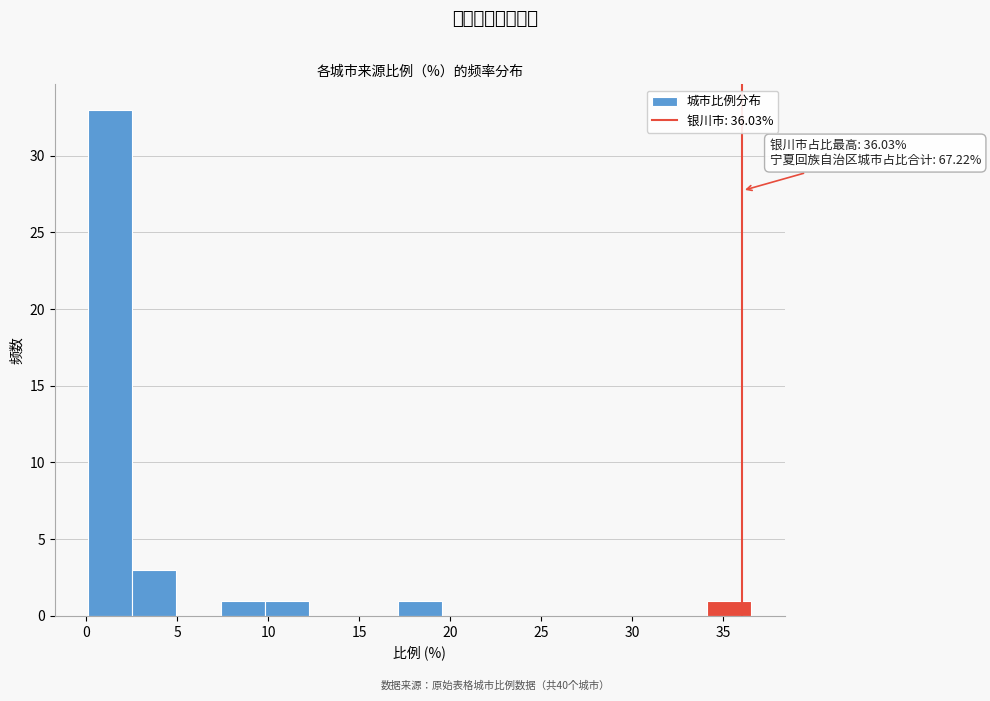

Which range on the x-axis has the tallest bar?

0.0 to 2.5